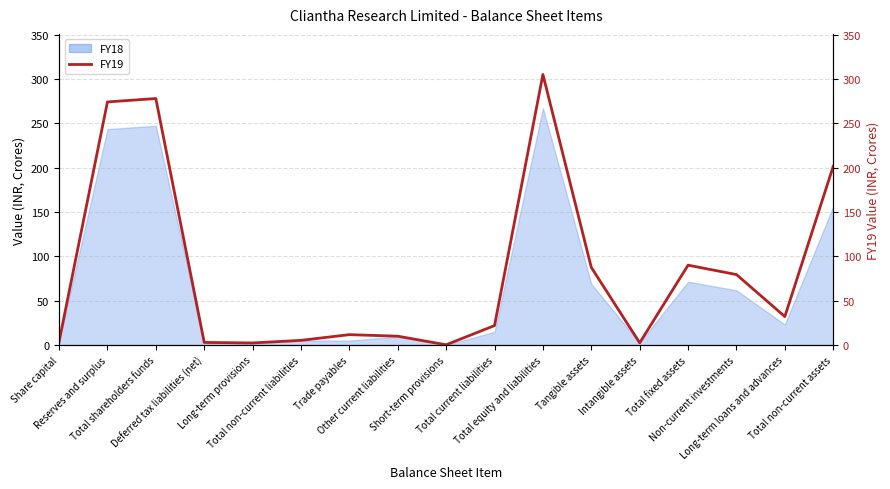

What is the sum of all values?

1409.2